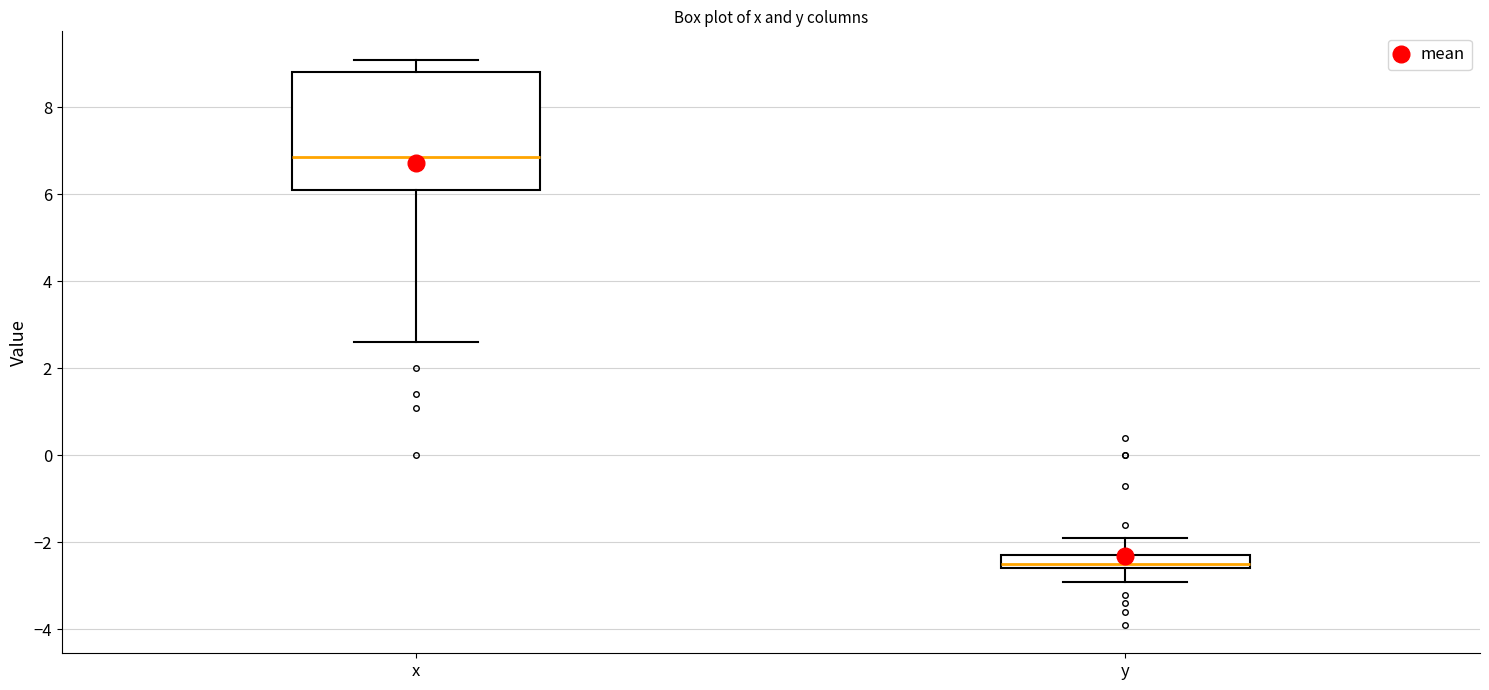

Reading left to right, read every box against the y-axis: the position of its median line, the range the box covers, and the ends of its whiskers. The values are not printed on the chart, so give them approximately, as read against the axis.

x: median 6.8, box 6.2 to 8.8, whiskers 2.6 to 9.2
y: median -2.4, box -2.6 to -2.2, whiskers -2.8 to -1.8